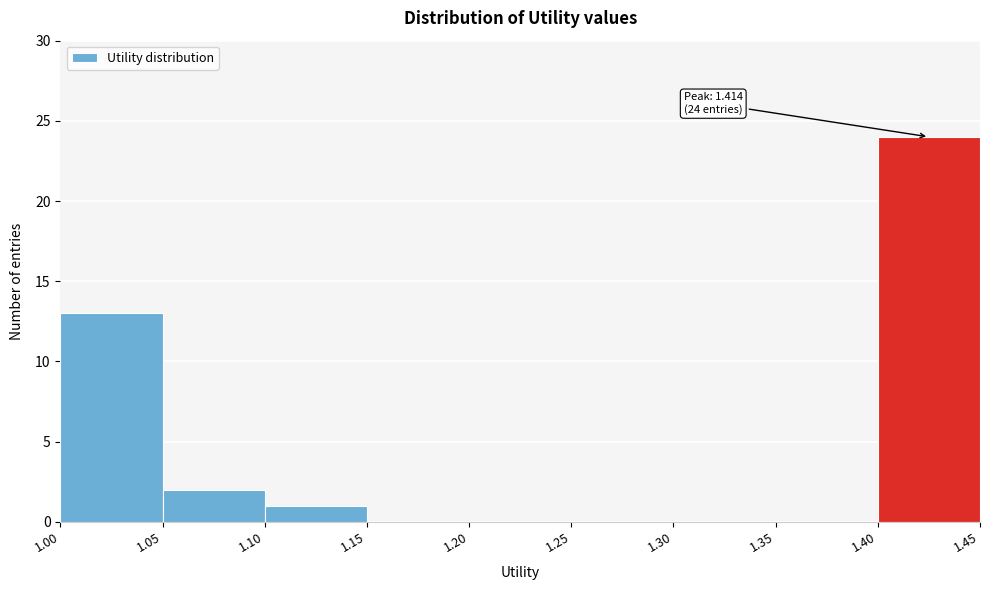

Which range on the x-axis has the tallest bar?

1.40 to 1.45